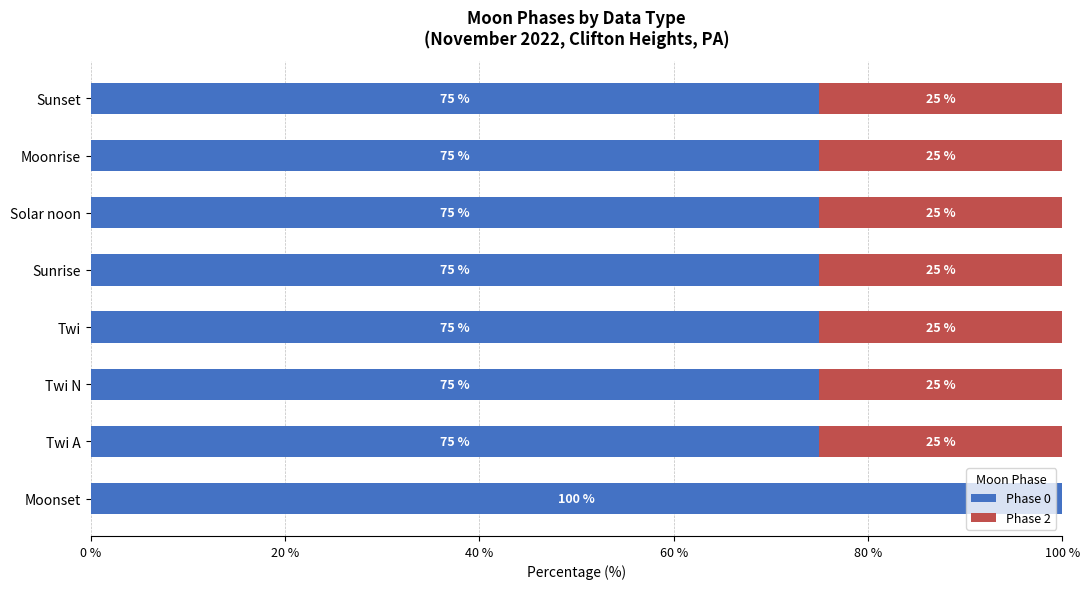

What is the total value across all series at Solar noon?

100